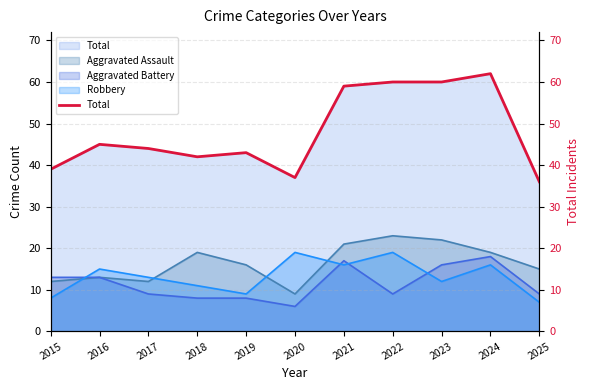

At which category does the data reach its first local valley?

2018